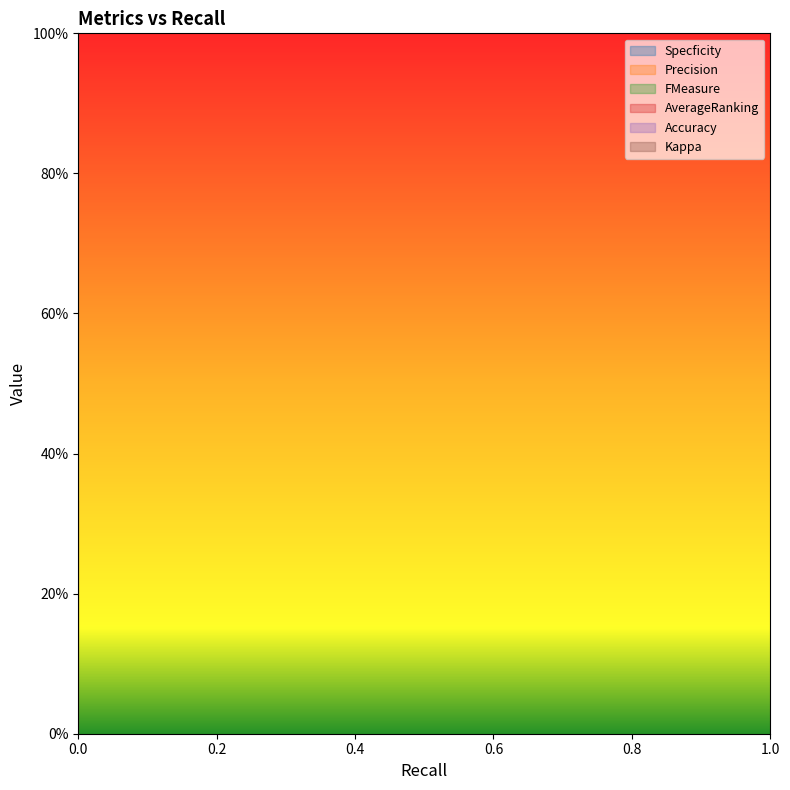

What are all the series names shown in the legend?

Specficity, Precision, FMeasure, AverageRanking, Accuracy, Kappa